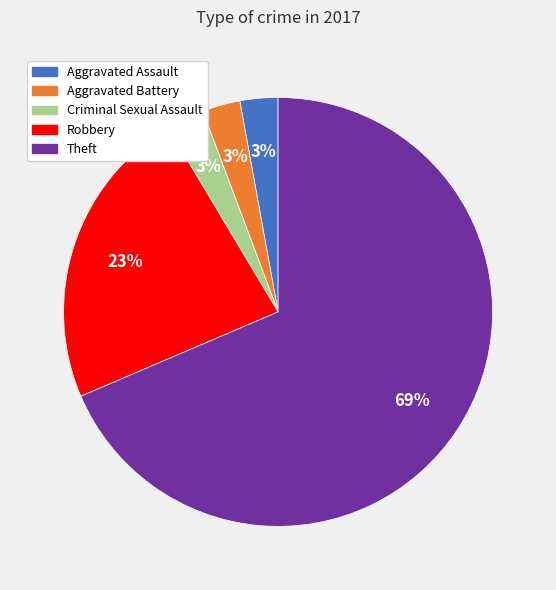

Do Robbery and Aggravated Battery together represent more than half of the pie?

No